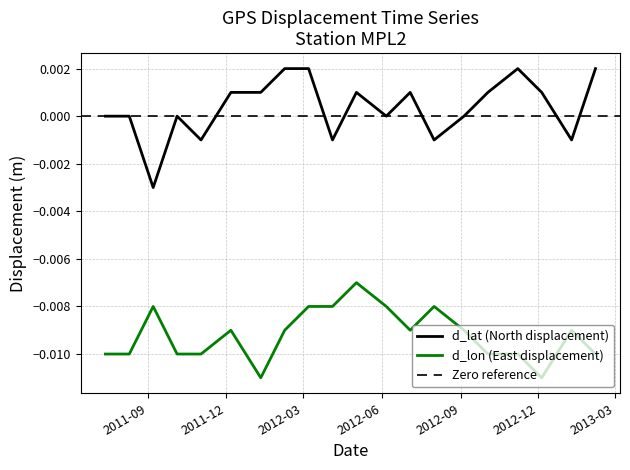

True or false: d_lat and d_lon intersect in this chart.

False